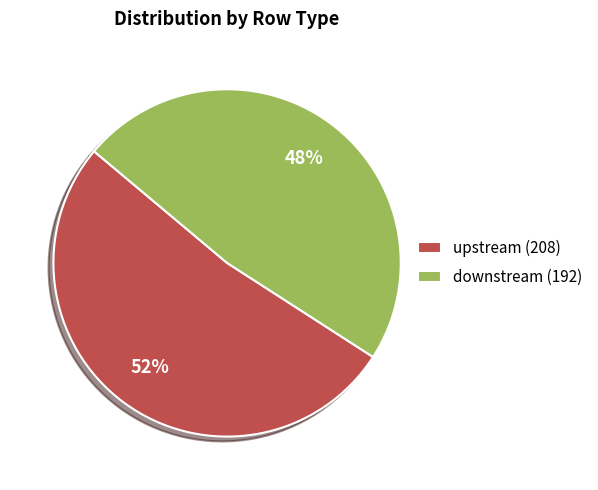

To the nearest percent, what is the average slice percentage?

50%